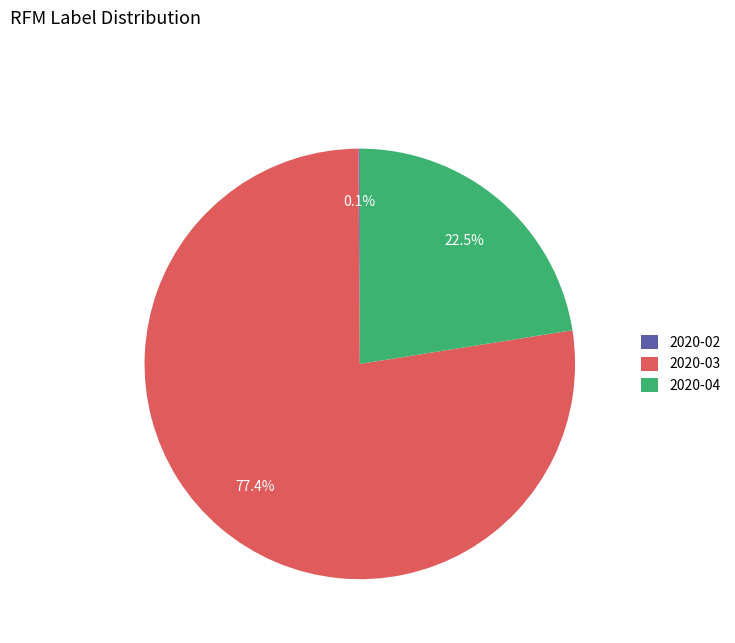

What percentage is NOT represented by 2020-03?

22.6%